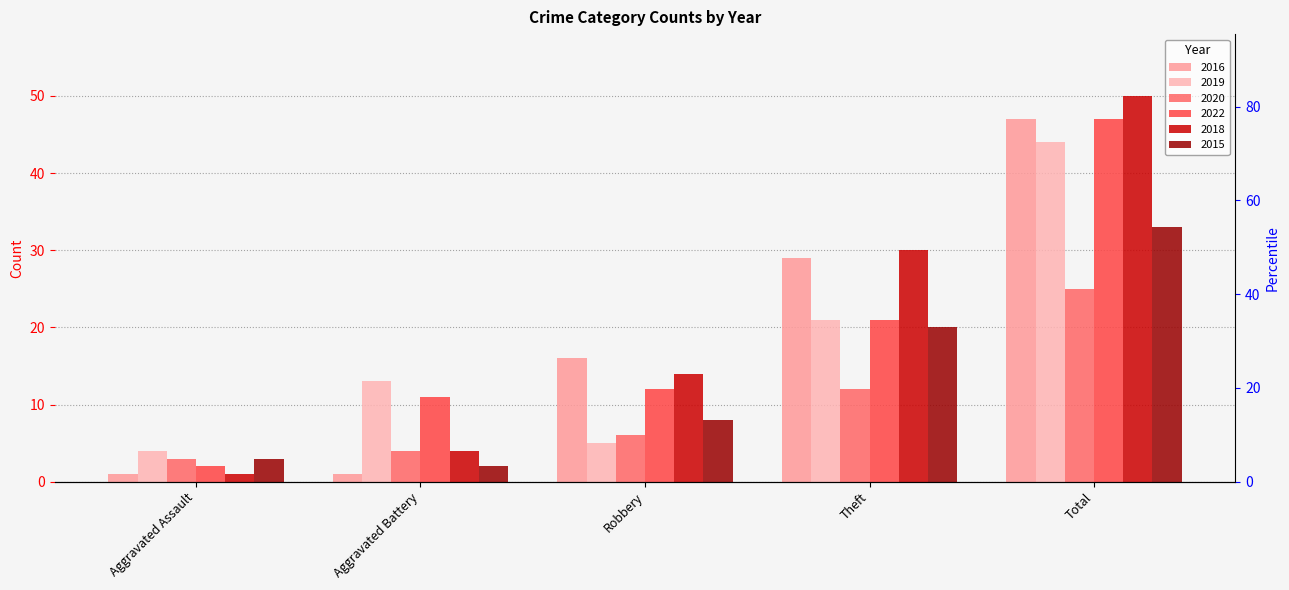

What is the sum of all 2019 values?

87